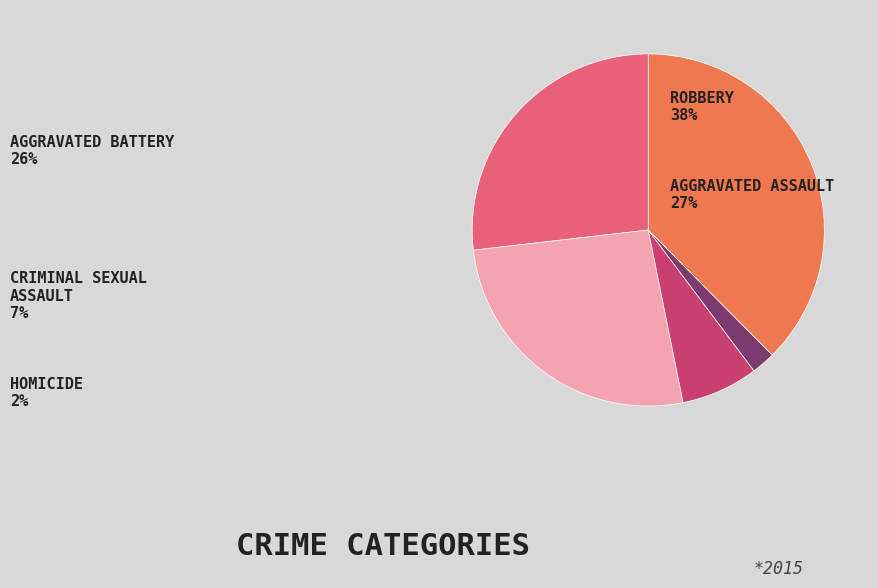

Is there a majority slice in this chart?

No